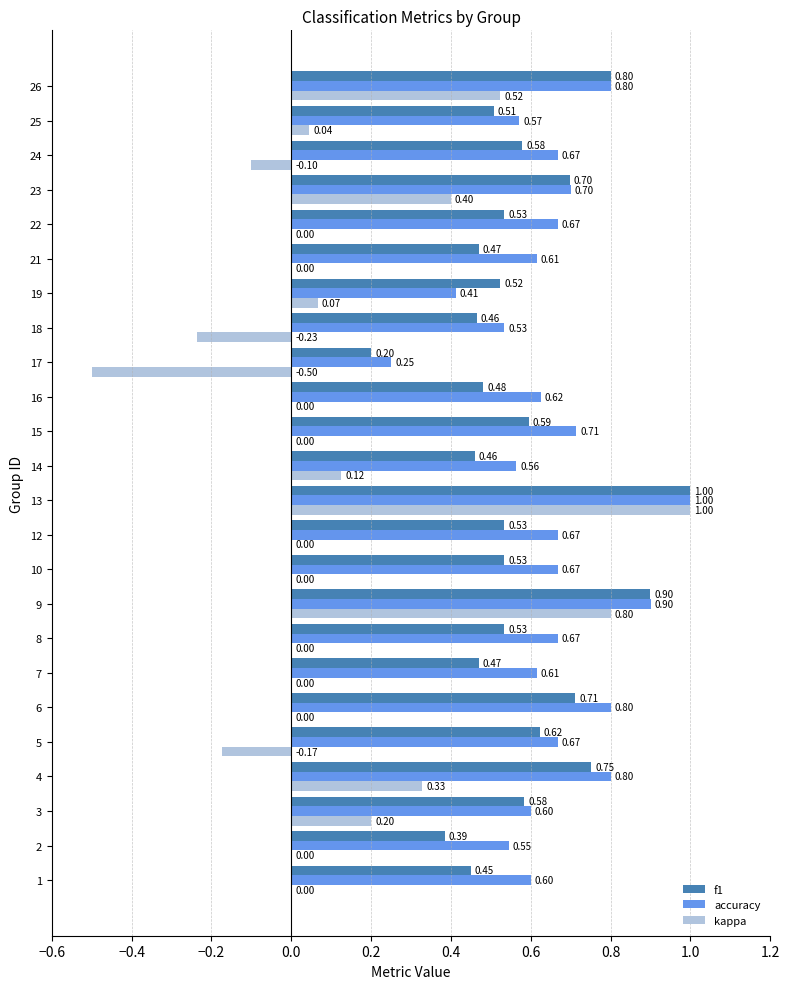

At which label is accuracy closest to 0?

17